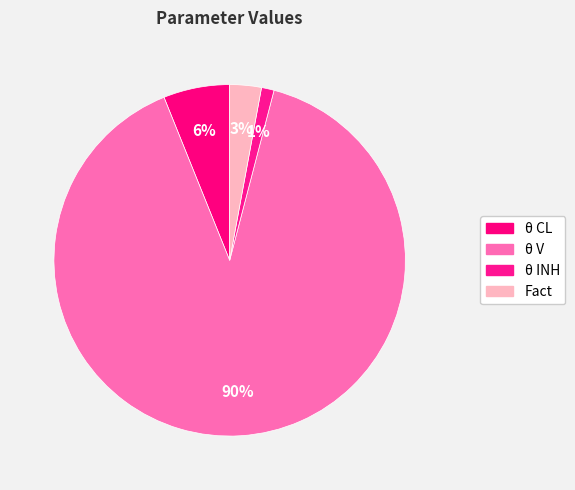

Combined, what portion of the pie is θ INH and θ CL?

7.3%